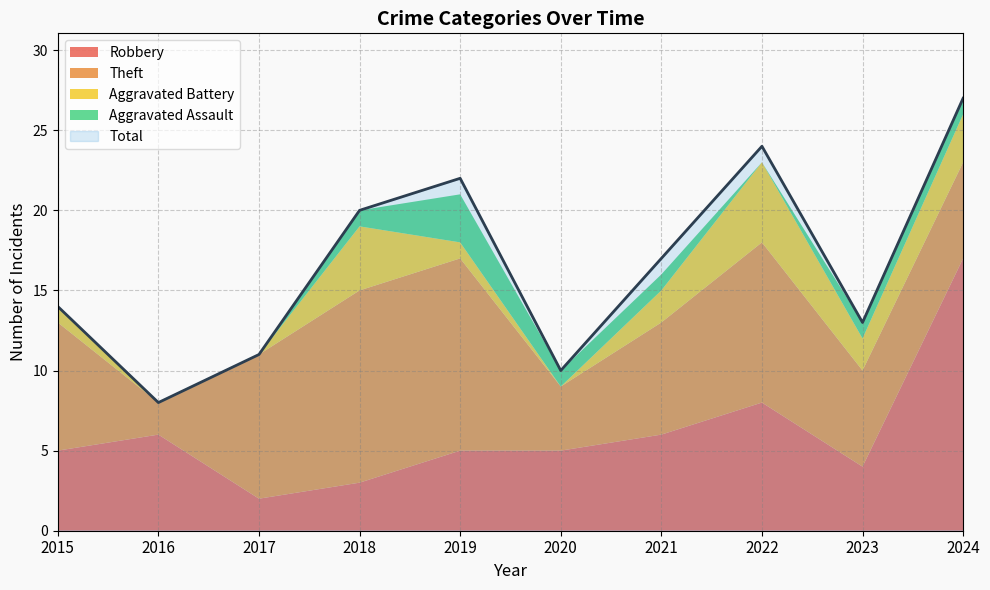

What is the spread (max minus min) of values at 2023?

12